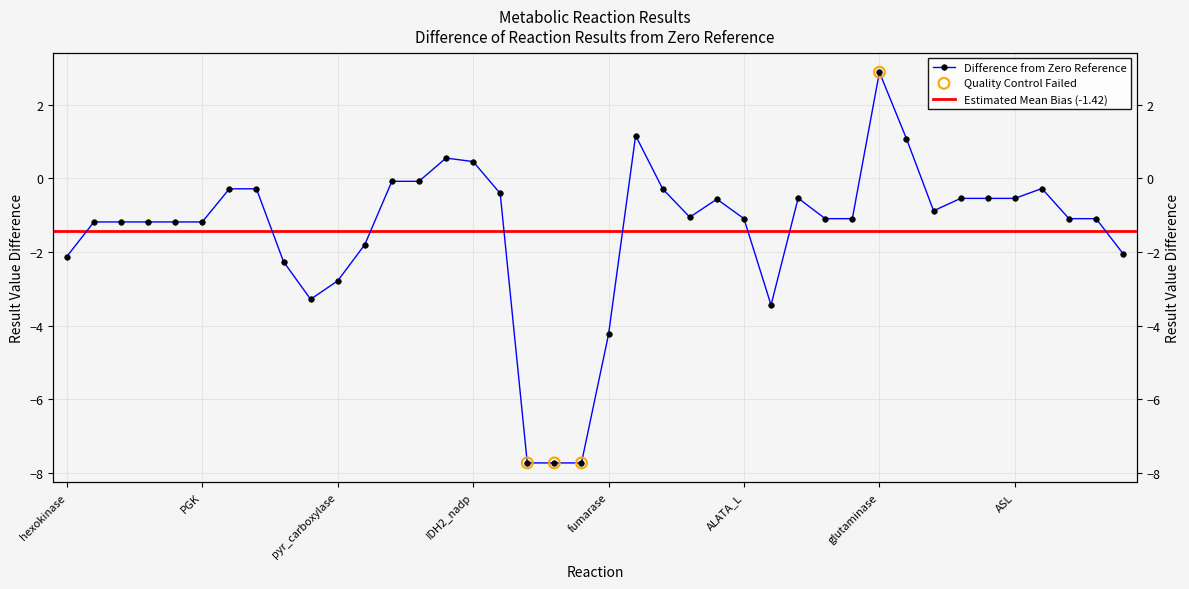

What is the change in value from aconitase to GLUDym?

-1.1